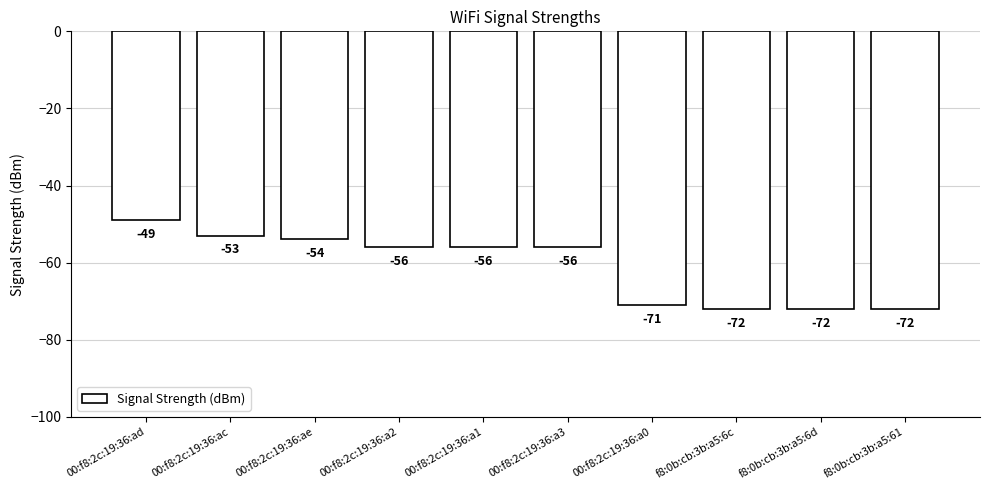

What is the greatest value displayed?

-49